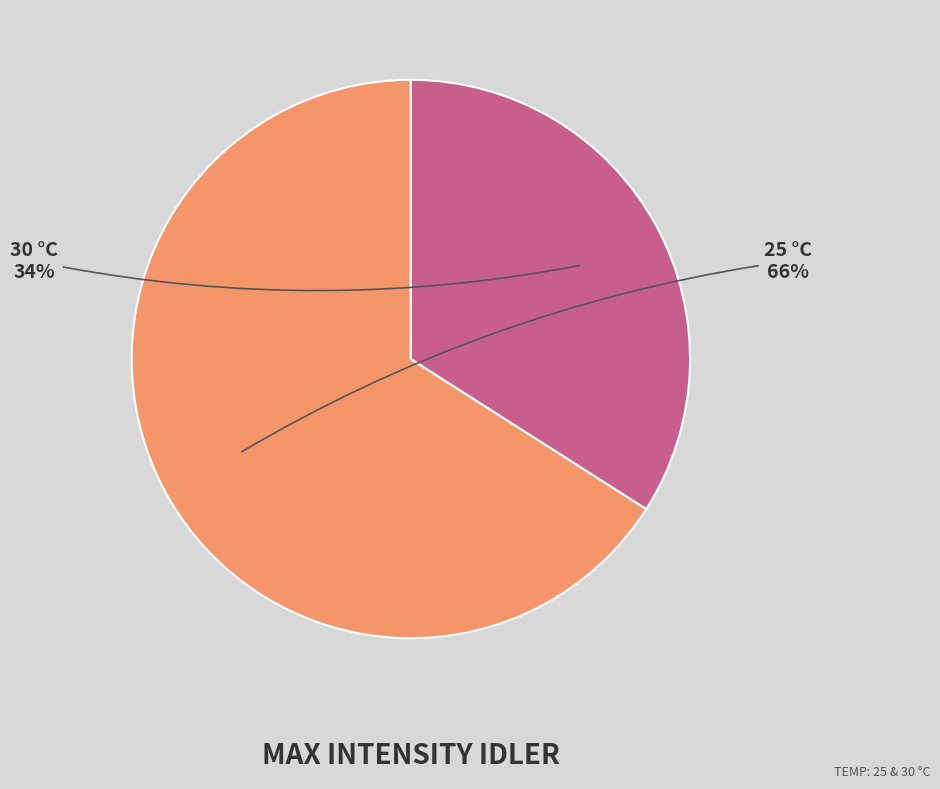

Between 25 and 30, which is larger?

25